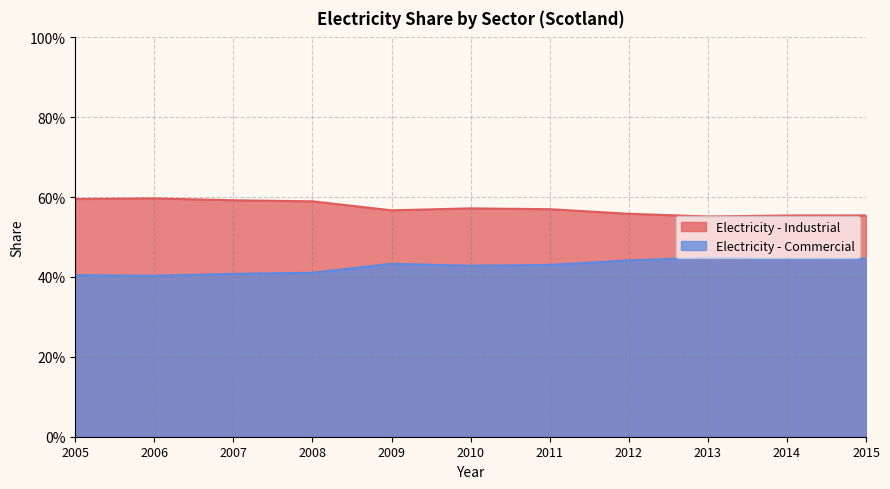

Where is Electricity - Industrial nearest to the value 0?

2013